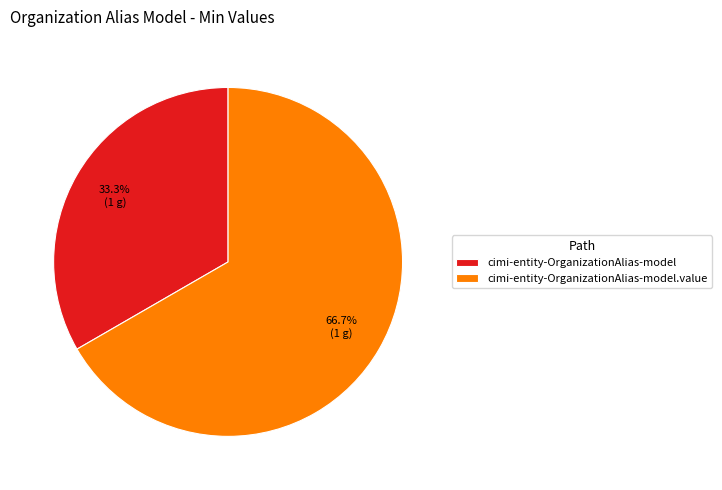

To the nearest percent, what is the combined percentage of cimi-entity-OrganizationAlias-model.value and cimi-entity-OrganizationAlias-model?

100%